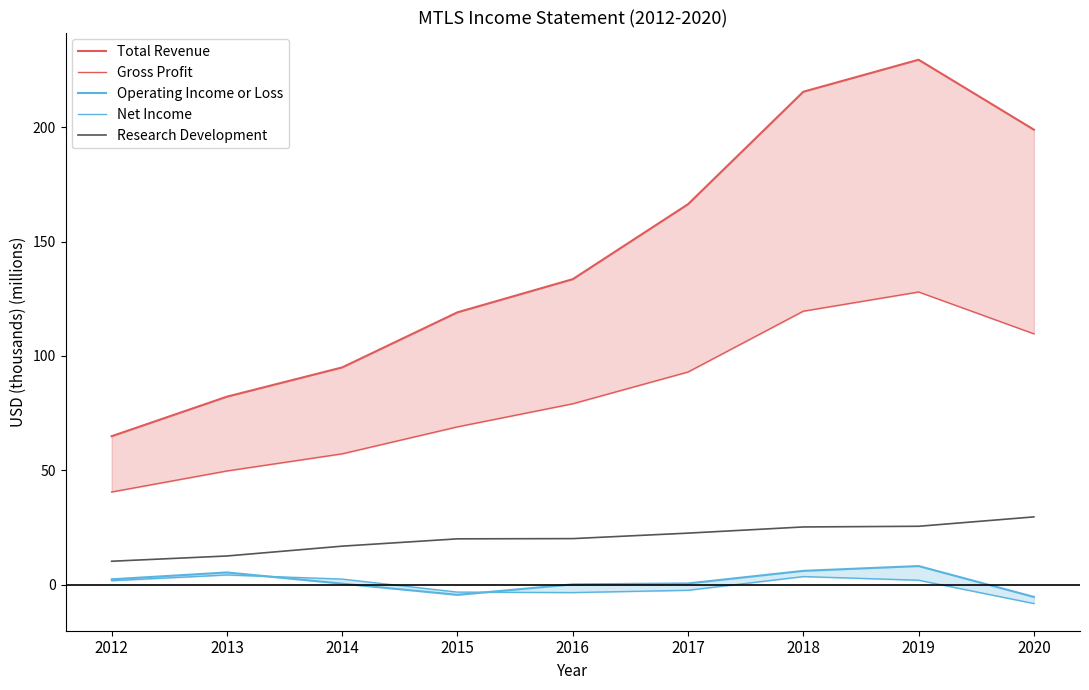

Read the Net Income value at 2015.

-3.3